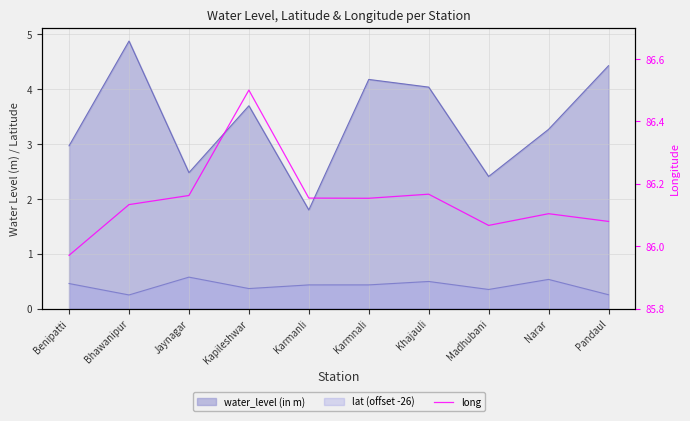

What is the label of the 10th point from the right?

Benipatti